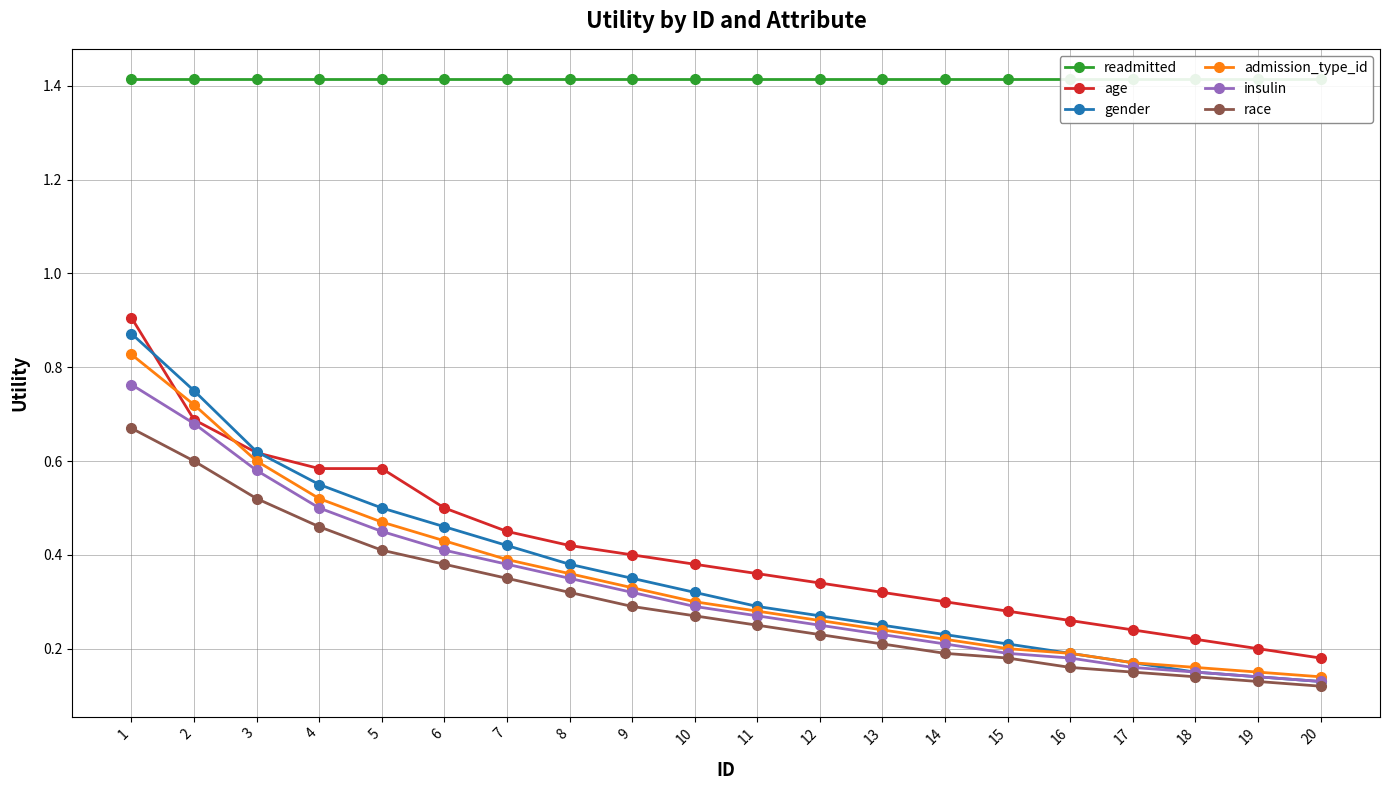

Which series changed the most between 7 and 20?

gender